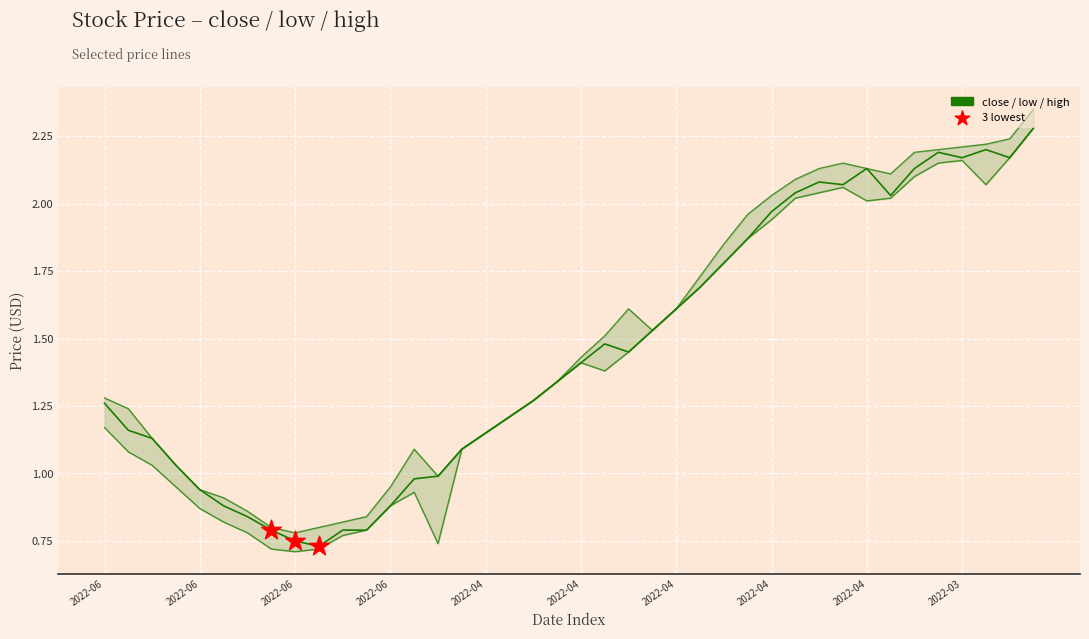

At how many categories does at least one series exceed 1?

30